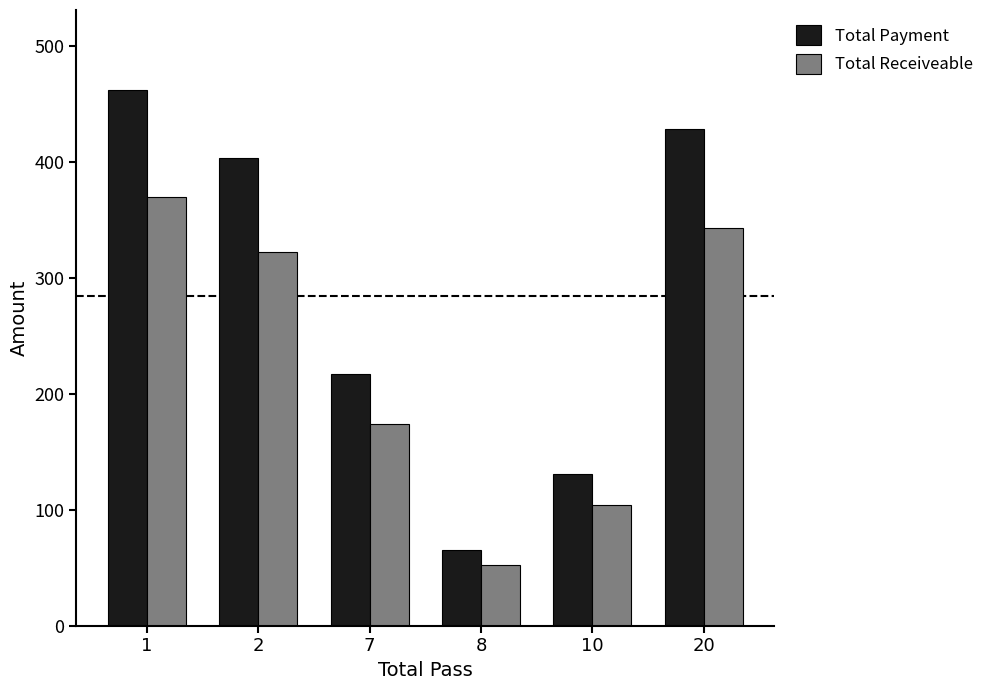

What is the difference between the maximum and minimum values in the Total Receiveable series?

317.2